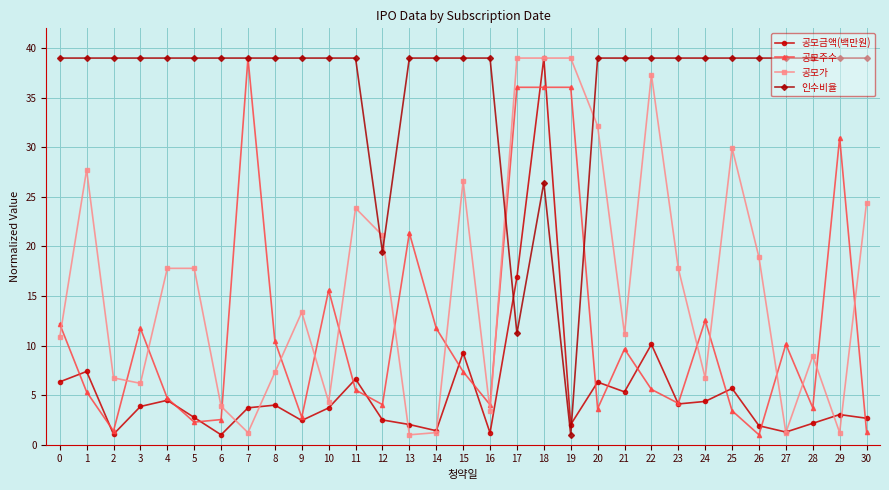

Does the chart have visible grid lines?

Yes